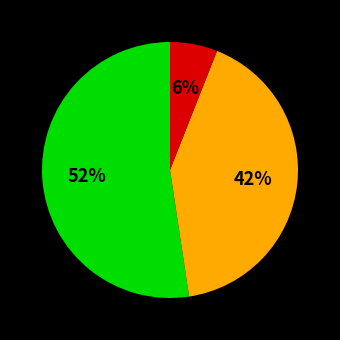

To the nearest percent, what is the average slice percentage?

33%